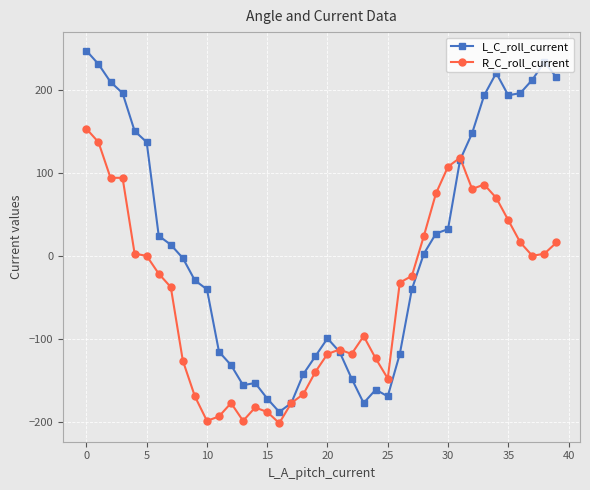

What is the value of the L_C_roll_current point at the 24th from the left?

-177.5